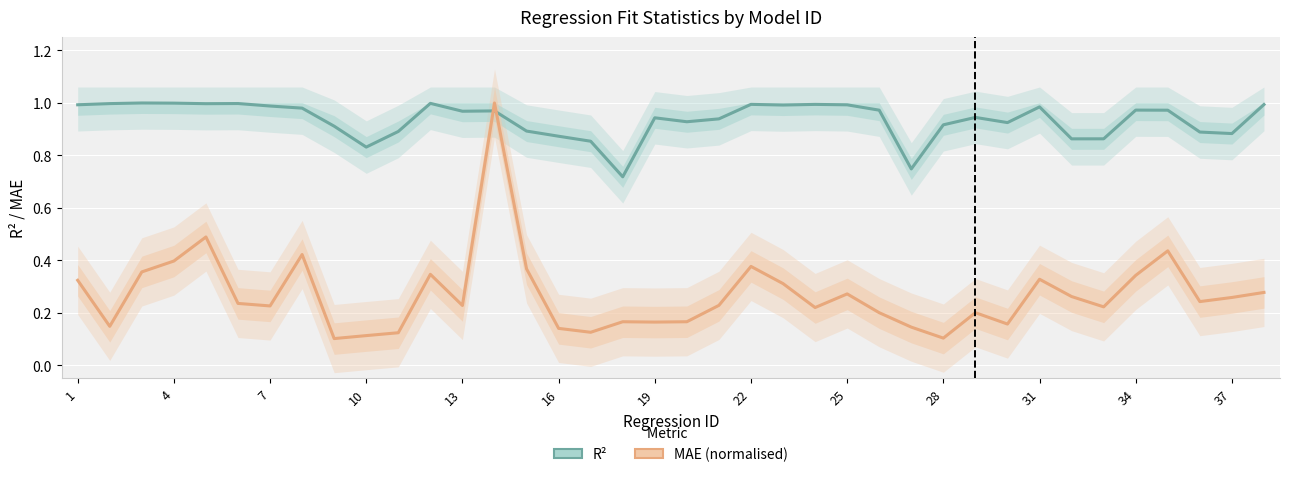

What are all the series names shown in the legend?

R², MAE (normalised)